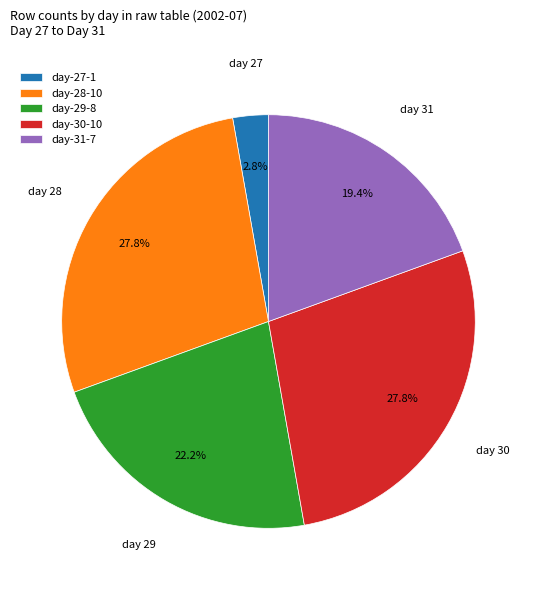

How many segments does this pie chart have?

5